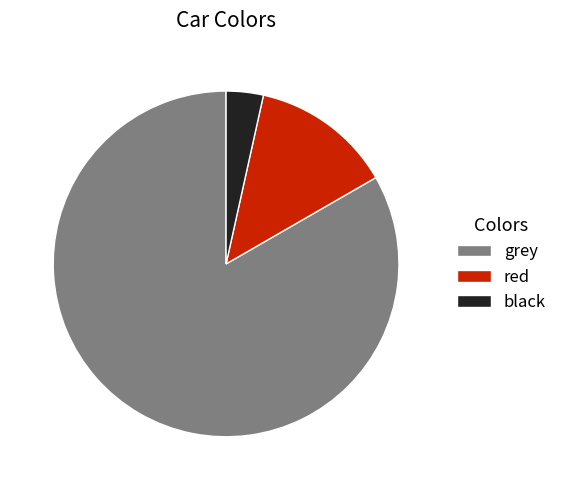

Do black and grey together represent more than half of the pie?

Yes